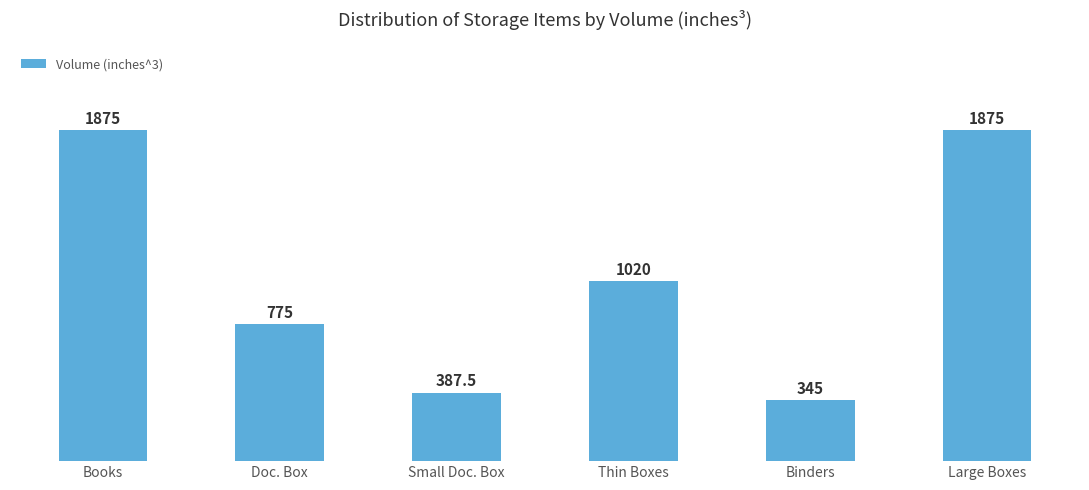

Reading left to right, list all the values displayed in this chart.

Books=1875.0	Doc. Box=775.0	Small Doc. Box=387.5	Thin Boxes=1020.0	Binders=345.0	Large Boxes=1875.0